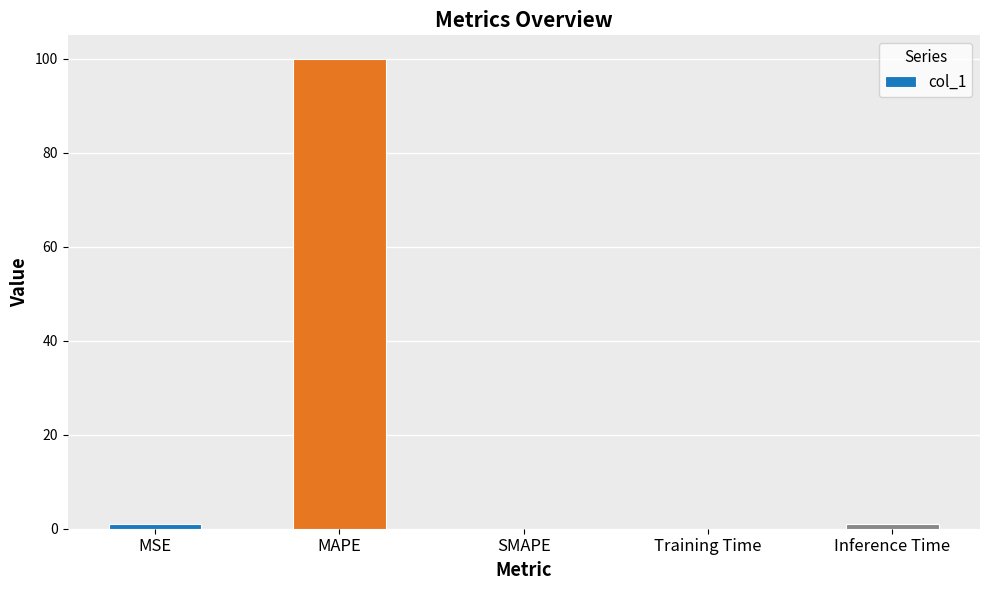

Read the value at MSE.

1.0